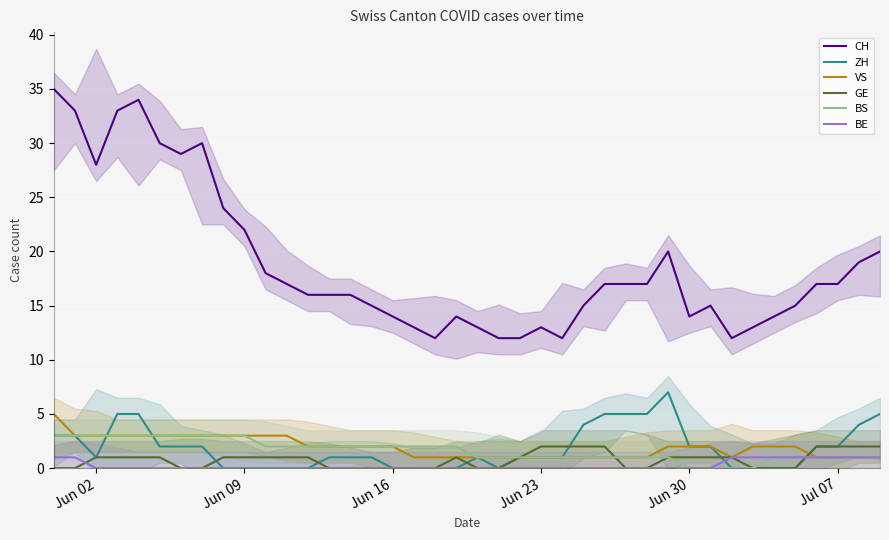

Which series has the largest total across all categories?

CH